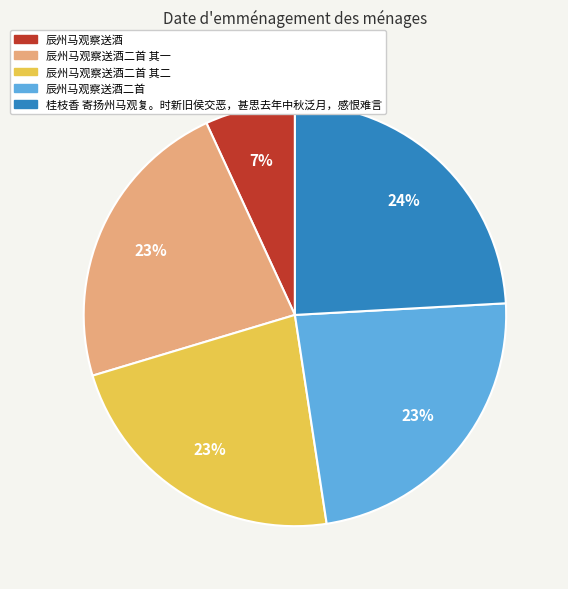

To the nearest percent, what portion does 辰州马观察送酒二首 其二 represent?

23%